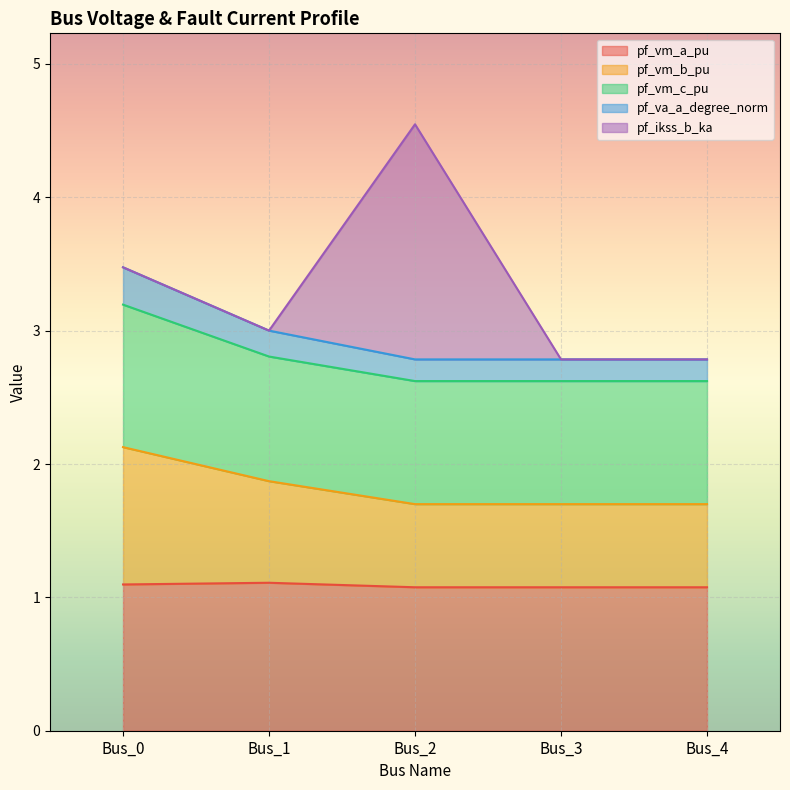

What is the total value across all series at Bus_2?

4.5